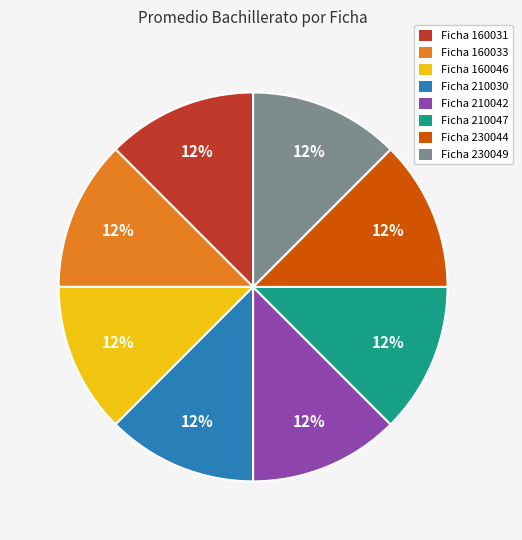

The Ficha 210047 slice represents 5% of the pie. True or false?

False